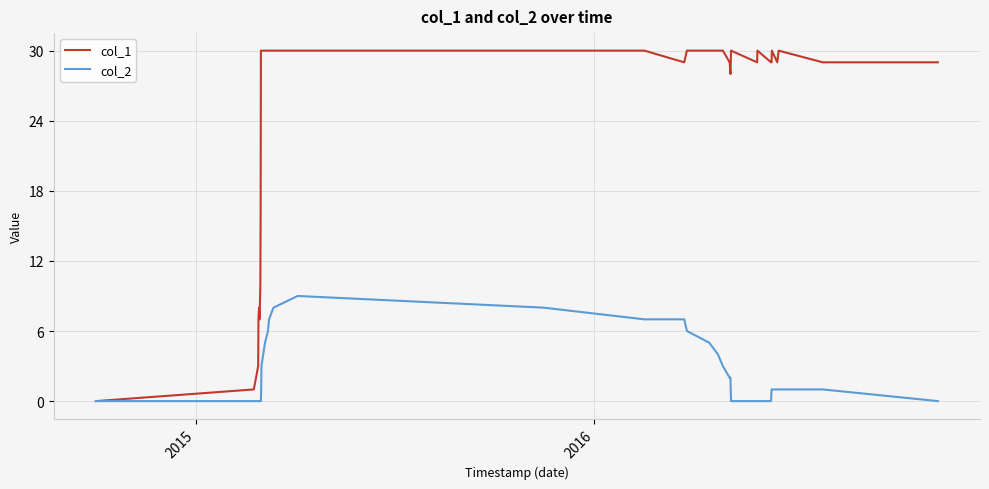

Which series has the widest spread of values?

col_1